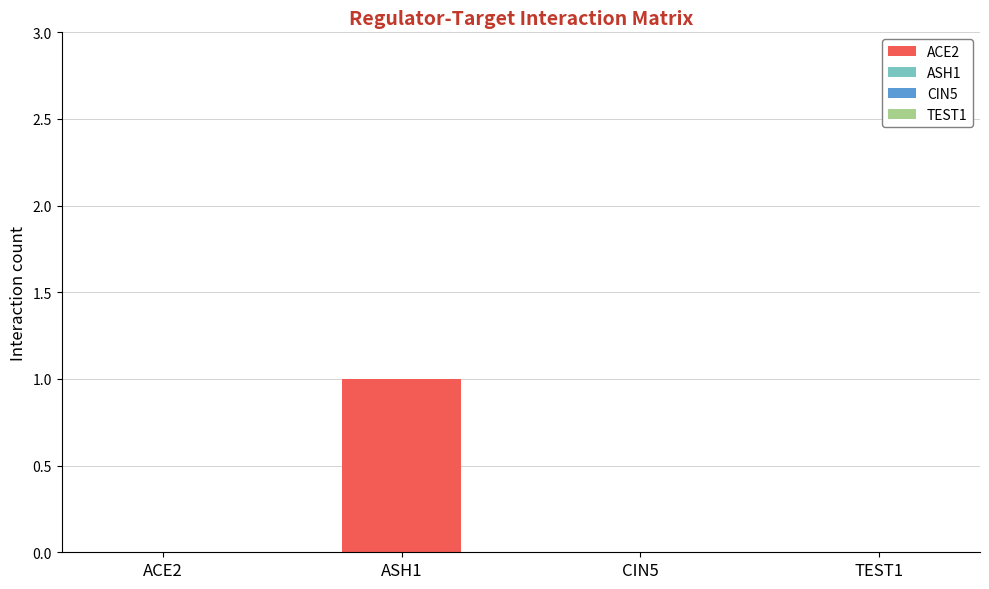

How many categories are shown in the chart?

4